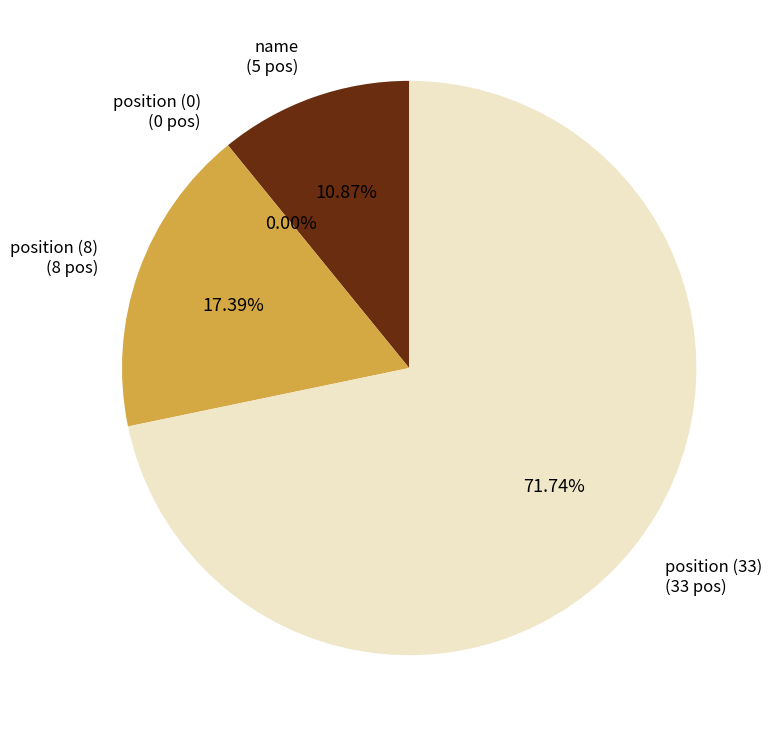

Is there a majority slice in this chart?

Yes